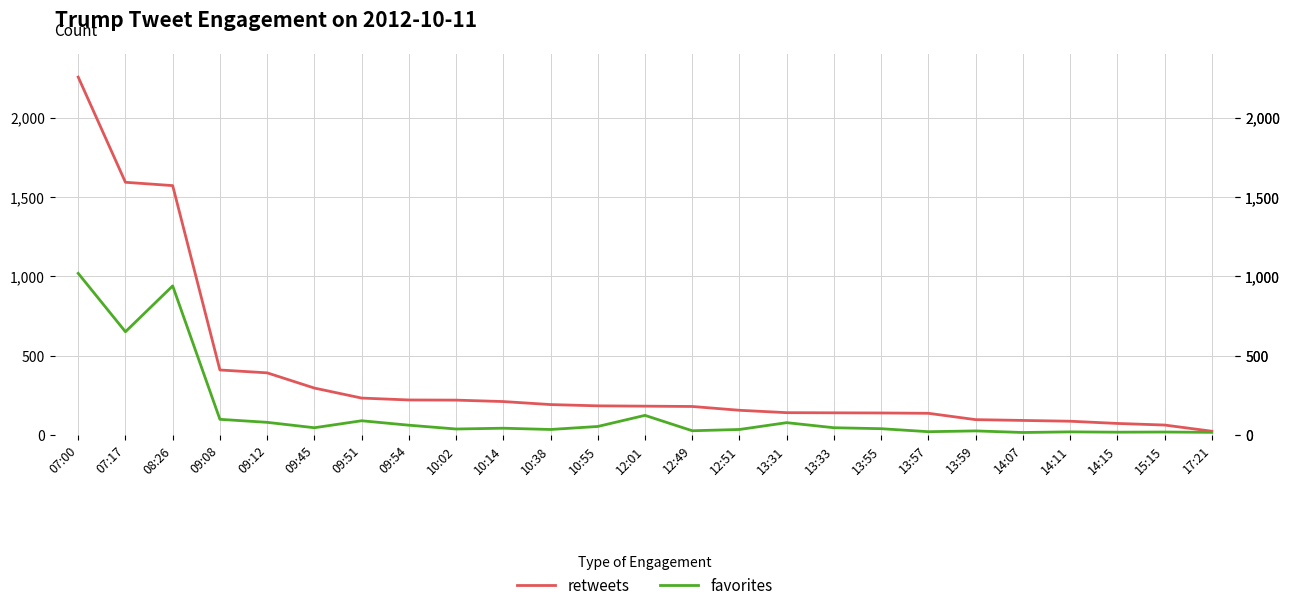

How many categories are shown in the chart?

25